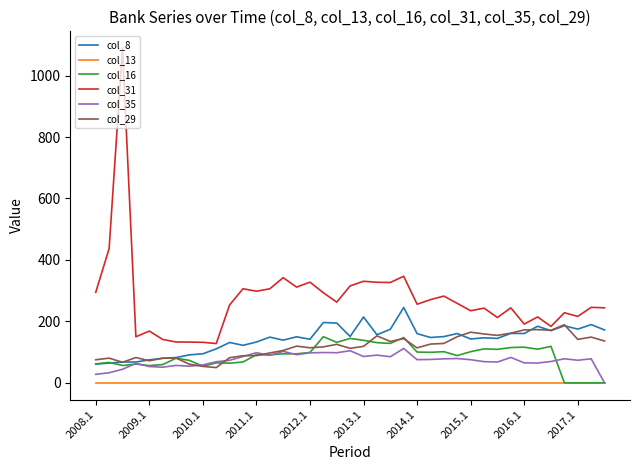

Which series has the largest range (max minus min)?

col_31